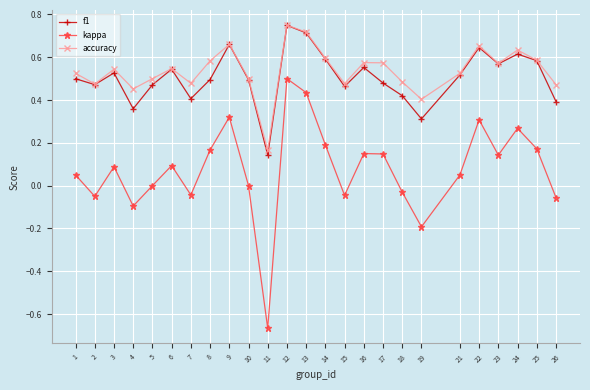

Which series has the largest total across all categories?

accuracy